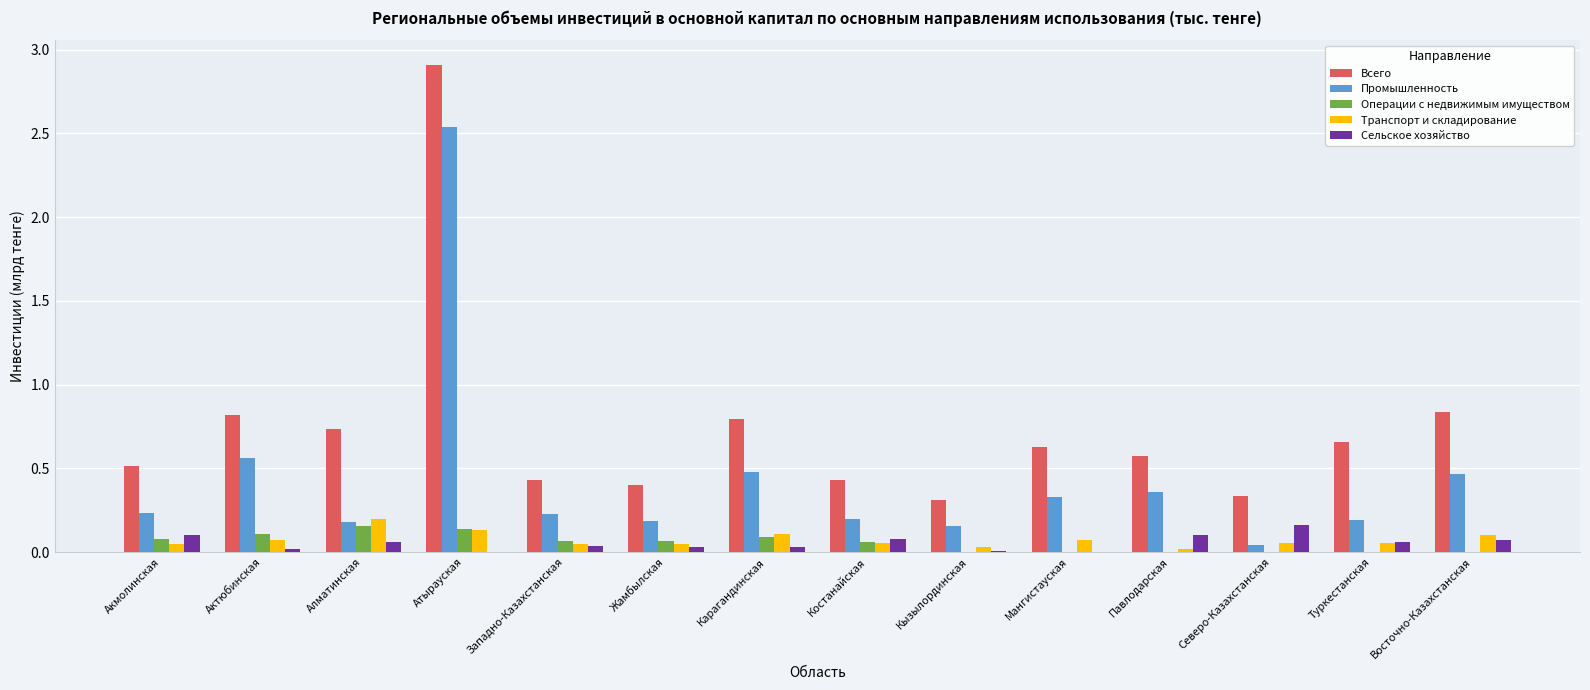

True or false: Операции с недвижимым имуществом has a value of 0.0 at Кызылординская.

True